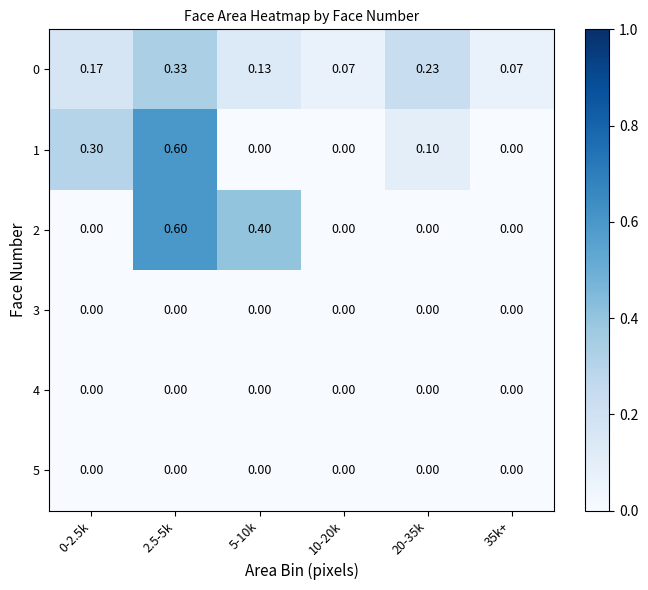

Count the number of categories in the chart.

6